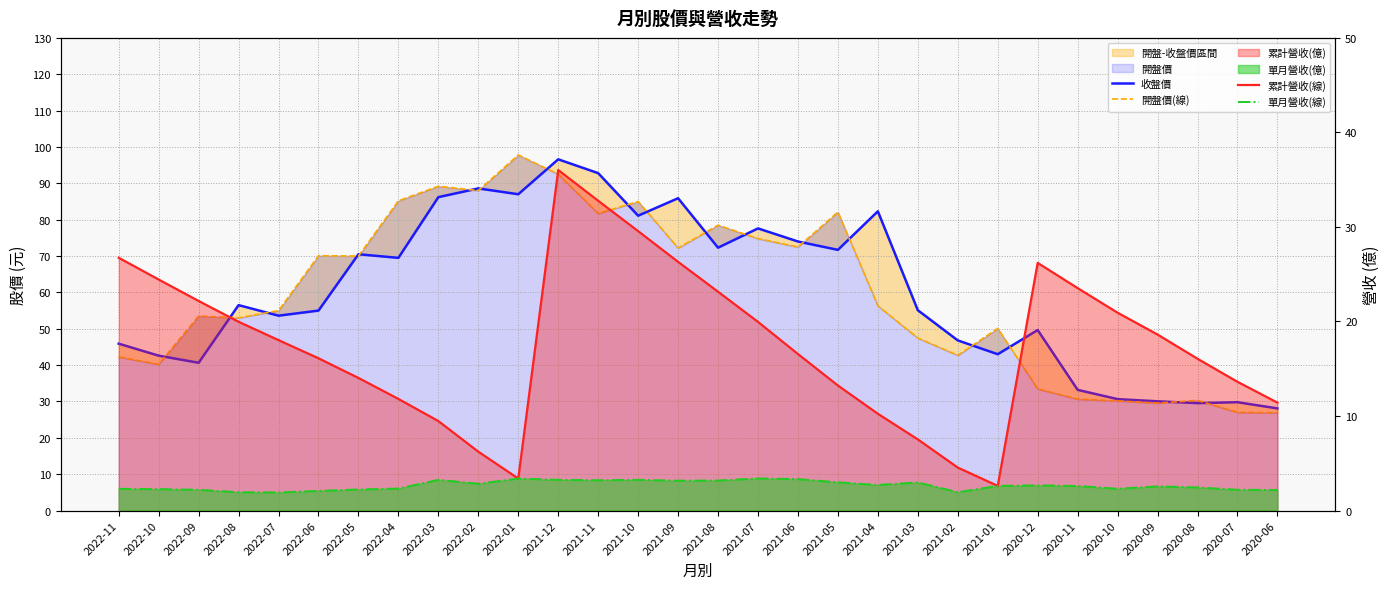

How many values in the 收盤價 series are below 56?

15